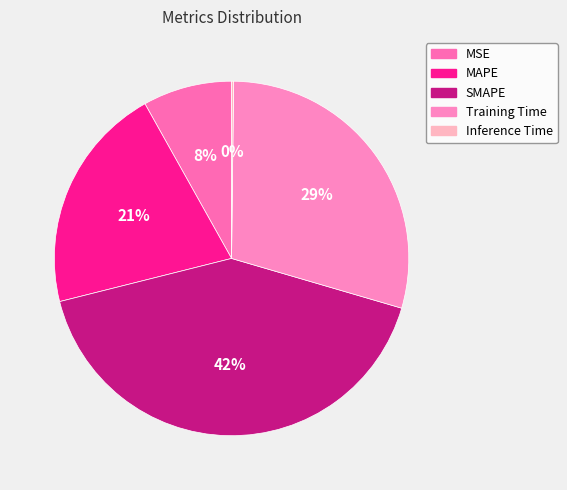

To the nearest percent, what is the average slice percentage?

20%